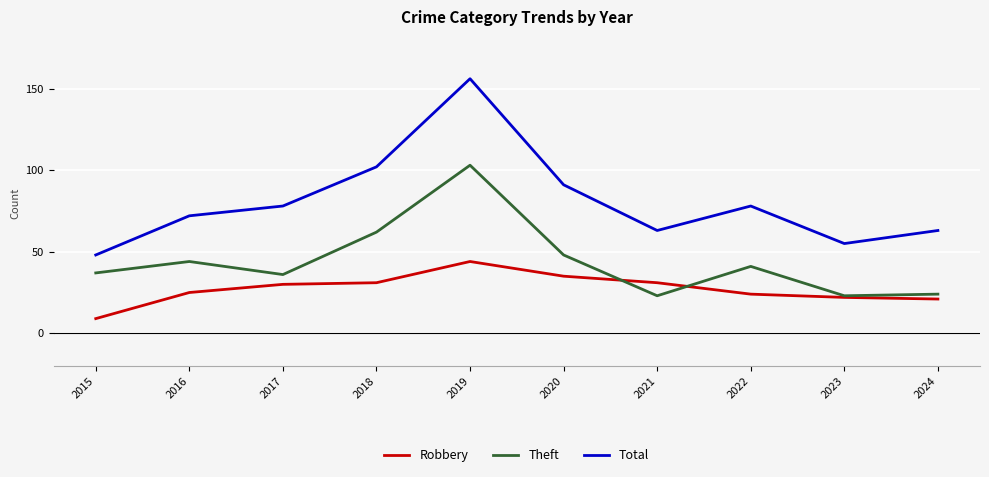

What is the minimum value shown in the chart?

9